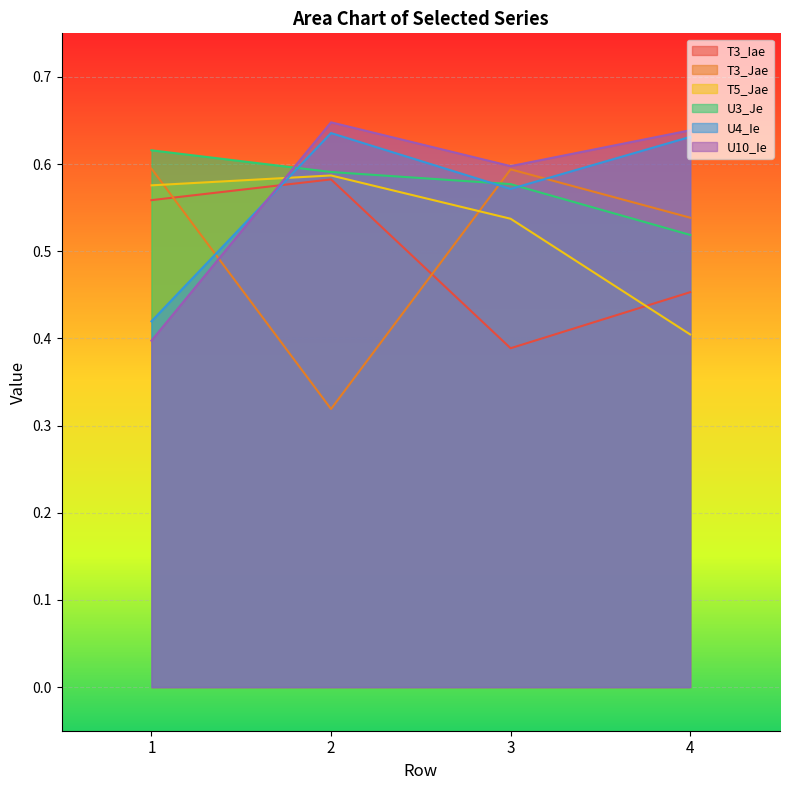

Which series ends up on top after the final intersection of U10_Ie and T5_Jae?

U10_Ie